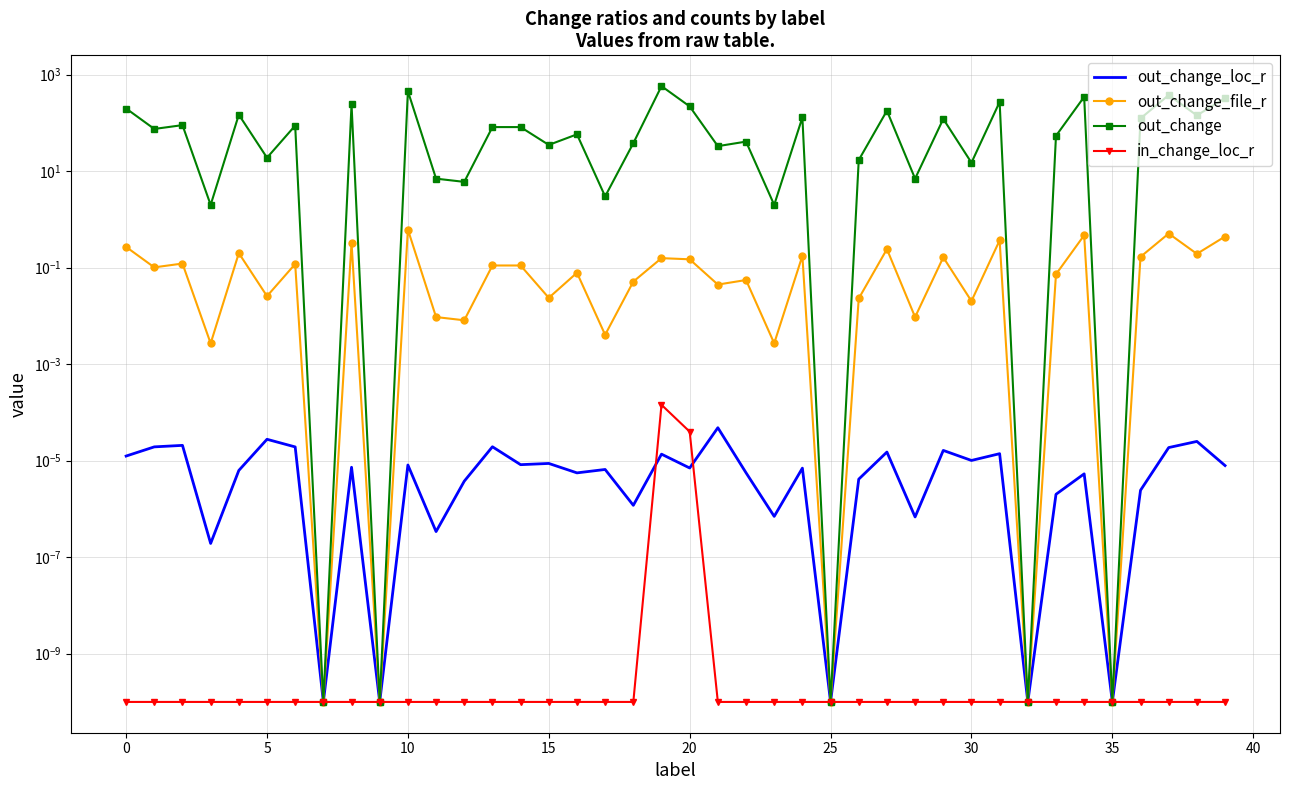

Is it true that out_change equals 38.0 at 13?

False